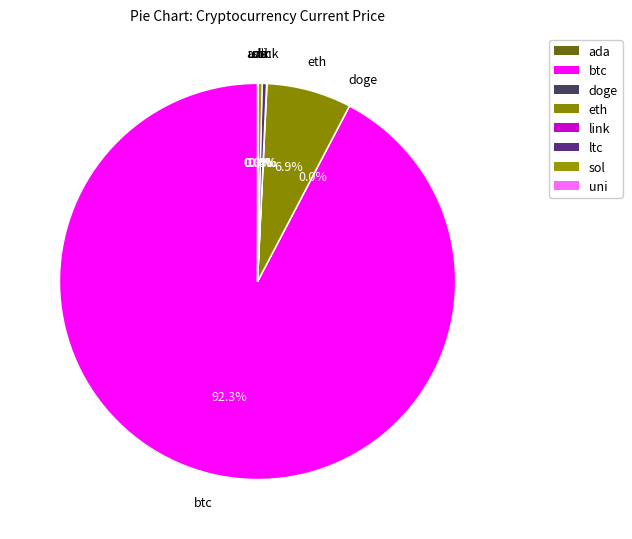

Is it true that doge is 0% of the pie?

True